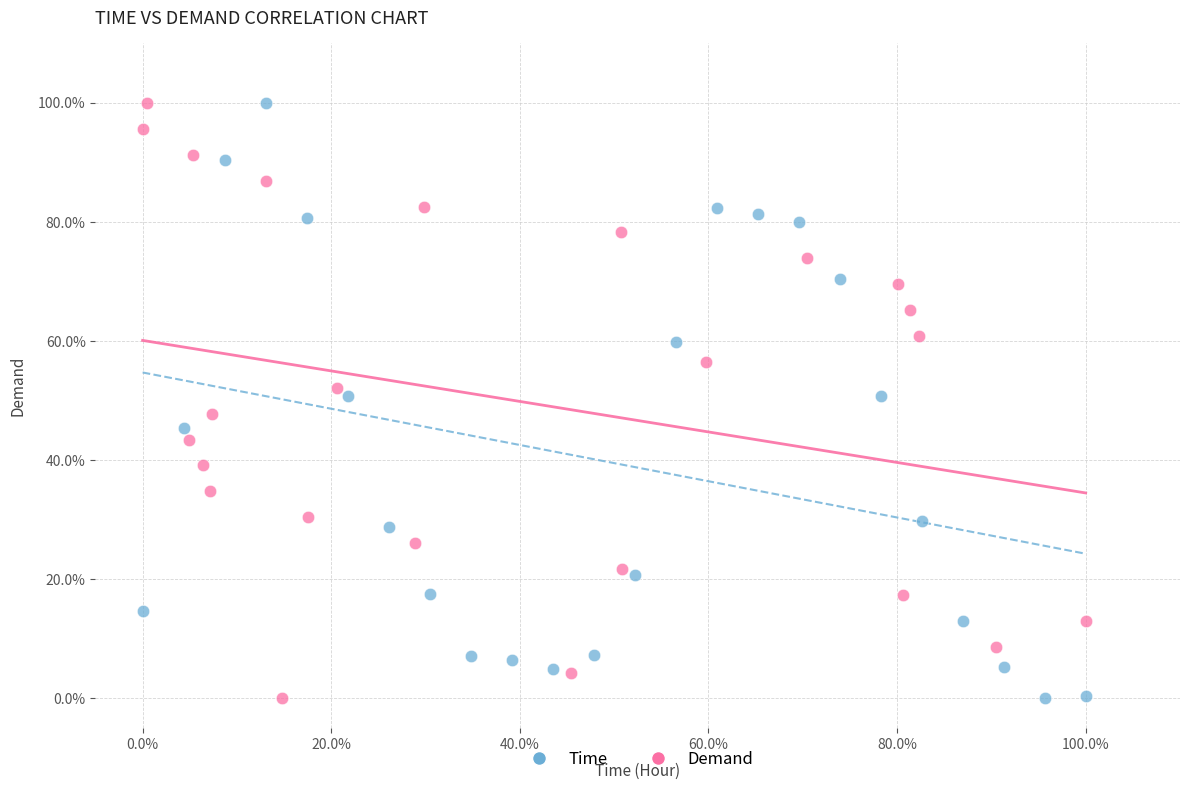

What are all the series names shown in the legend?

Time, Demand